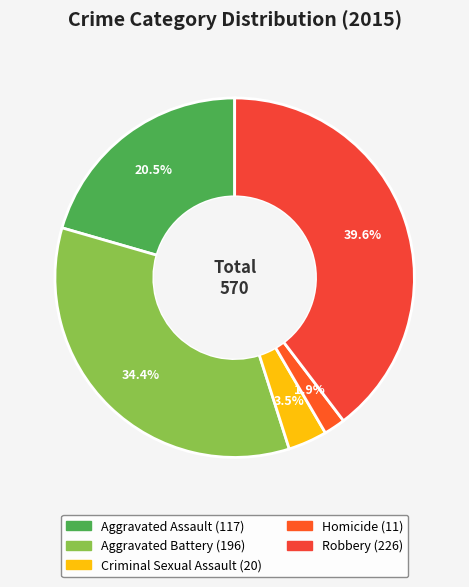

What percentage do Robbery and Criminal Sexual Assault together represent?

43.2%